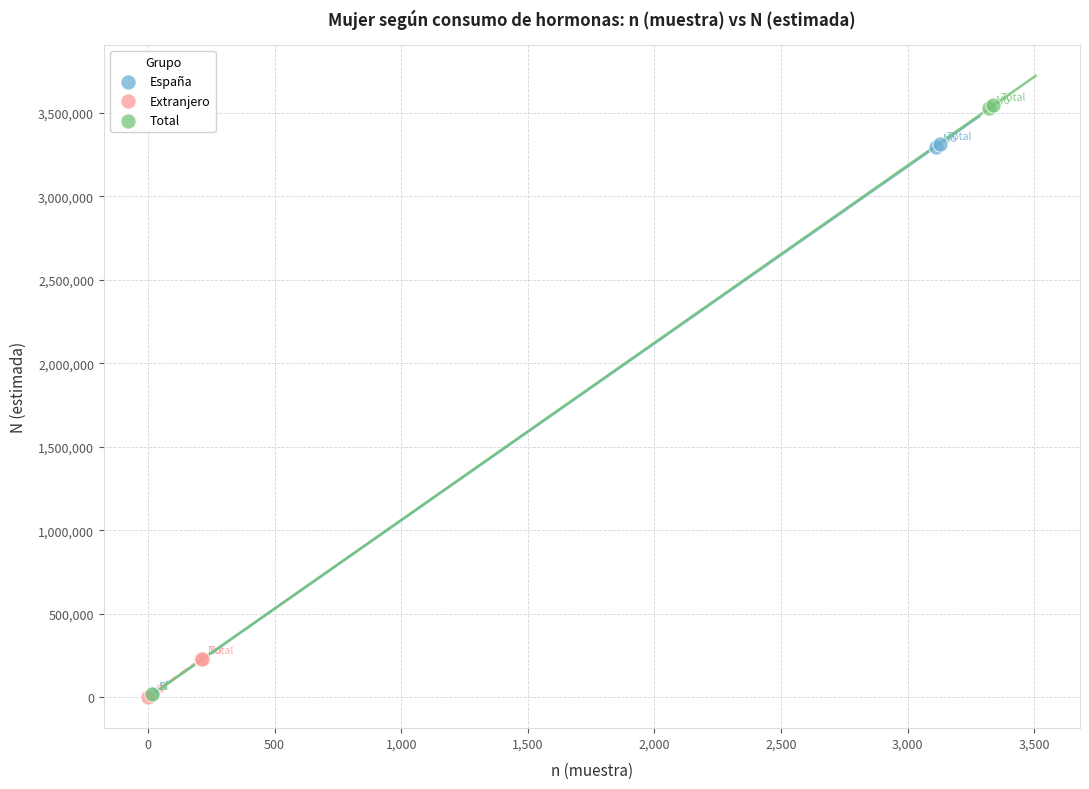

Which series contains the highest Y value?

Total